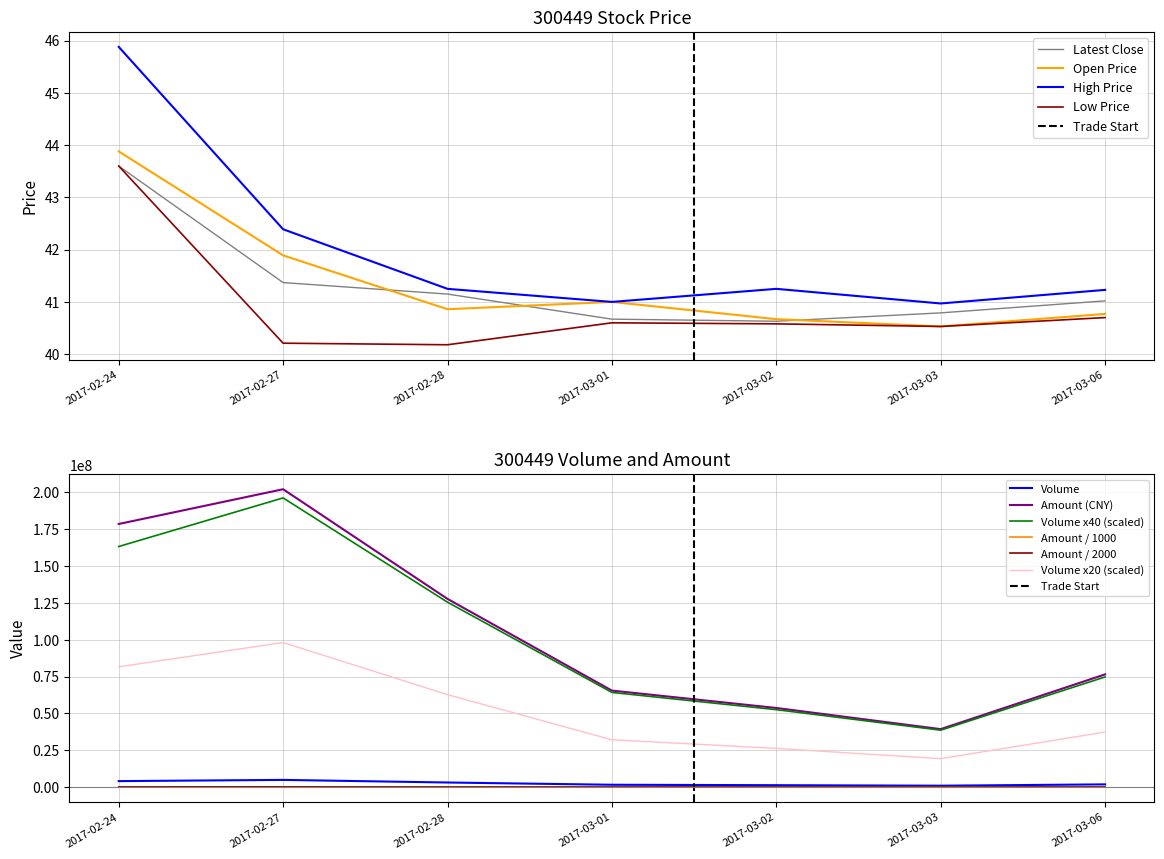

True or false: Volume and High cross at least once.

False